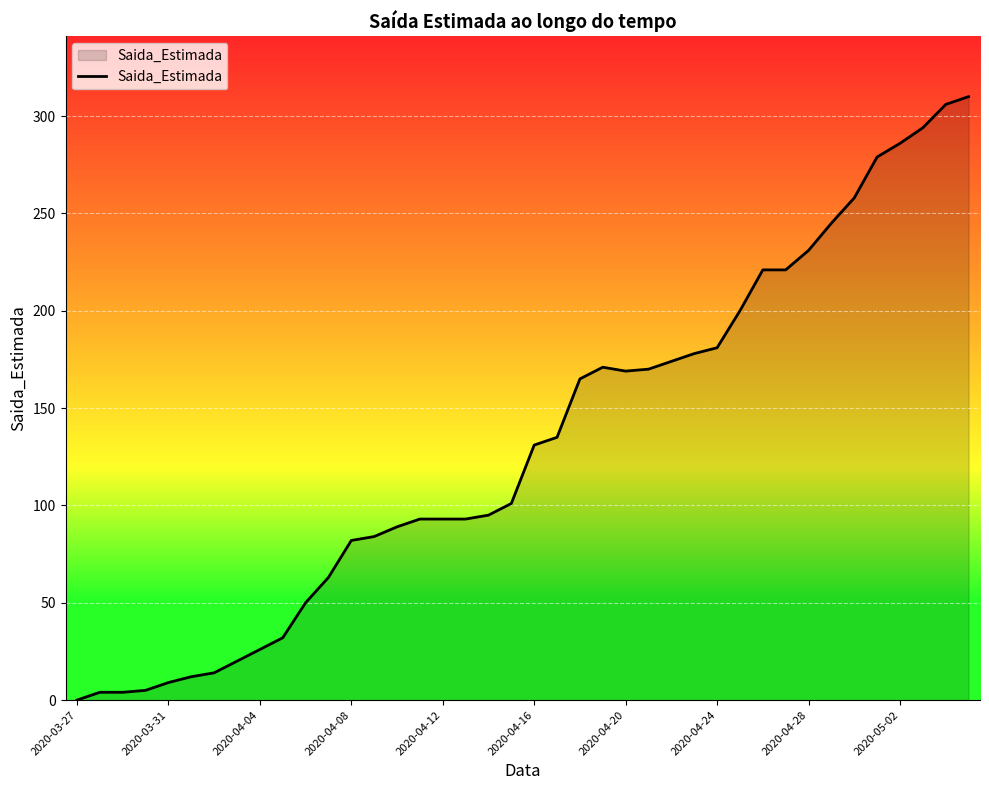

What is the maximum value shown in the chart?

310